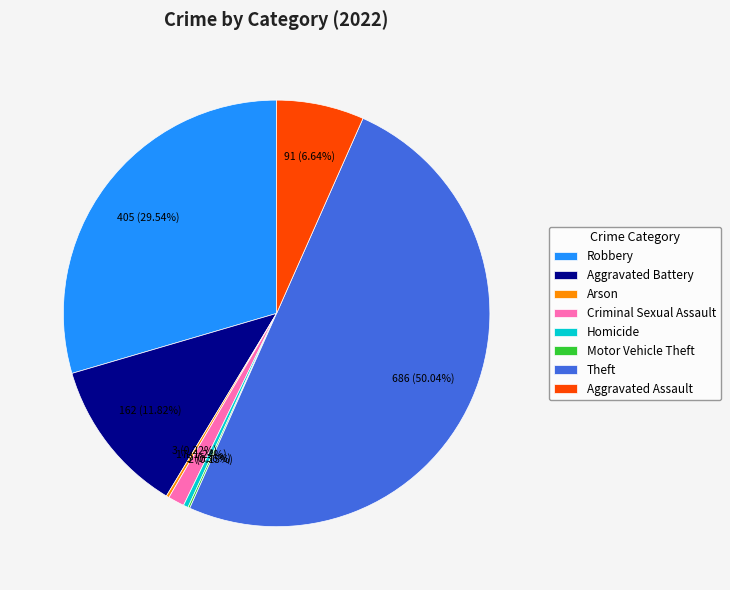

What percentage is NOT represented by Aggravated Assault?

93.4%